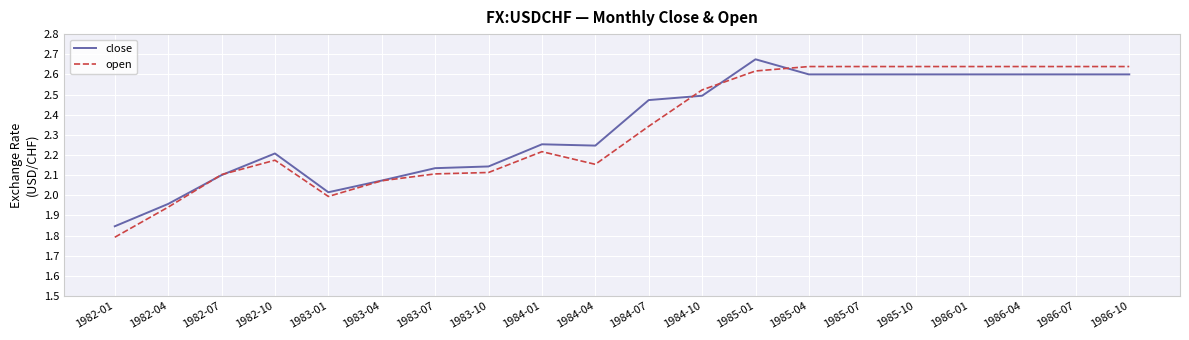

How many distinct data groups are displayed?

2